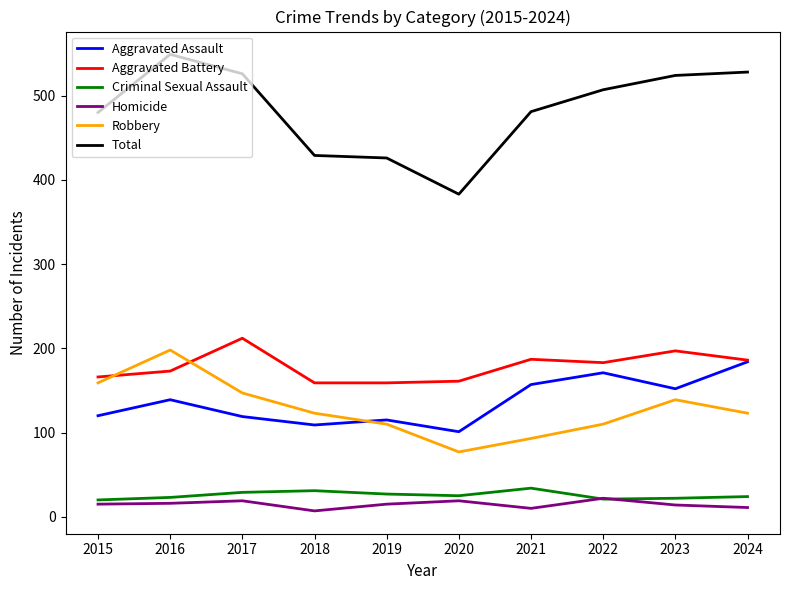

What is the lowest value of the Criminal Sexual Assault series?

20